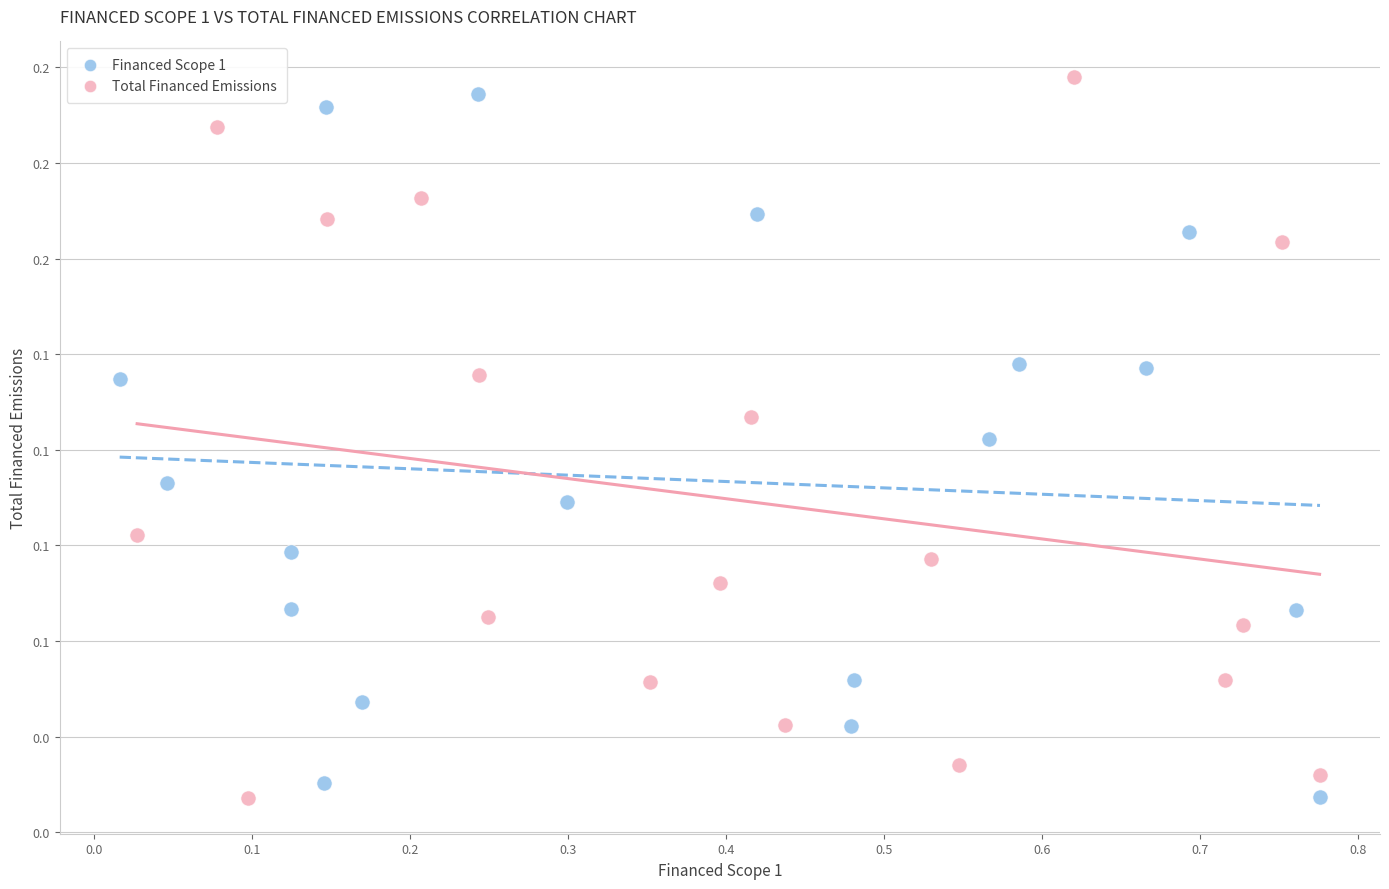

What are all the series names shown in the legend?

Financed Scope 1, Total Financed Emissions